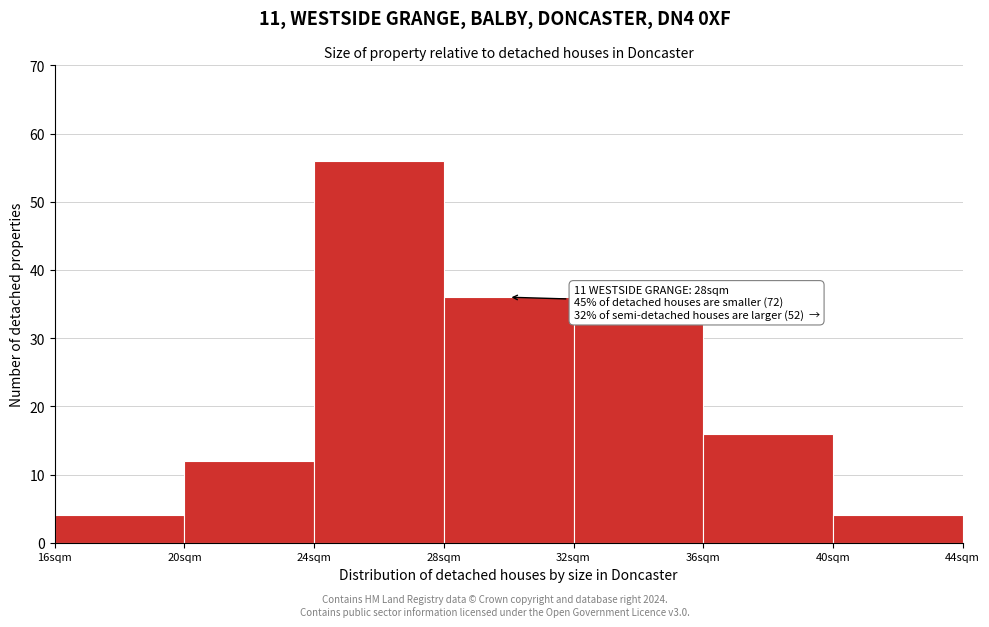

Over which range of the x-axis is the bar tallest?

24 to 28